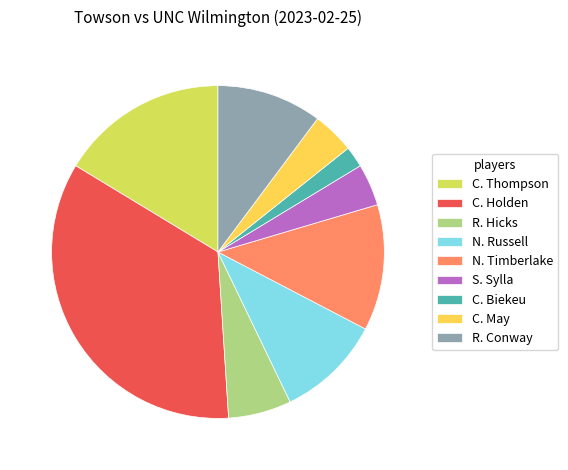

Is the sum of R. Conway and N. Timberlake greater than half?

No